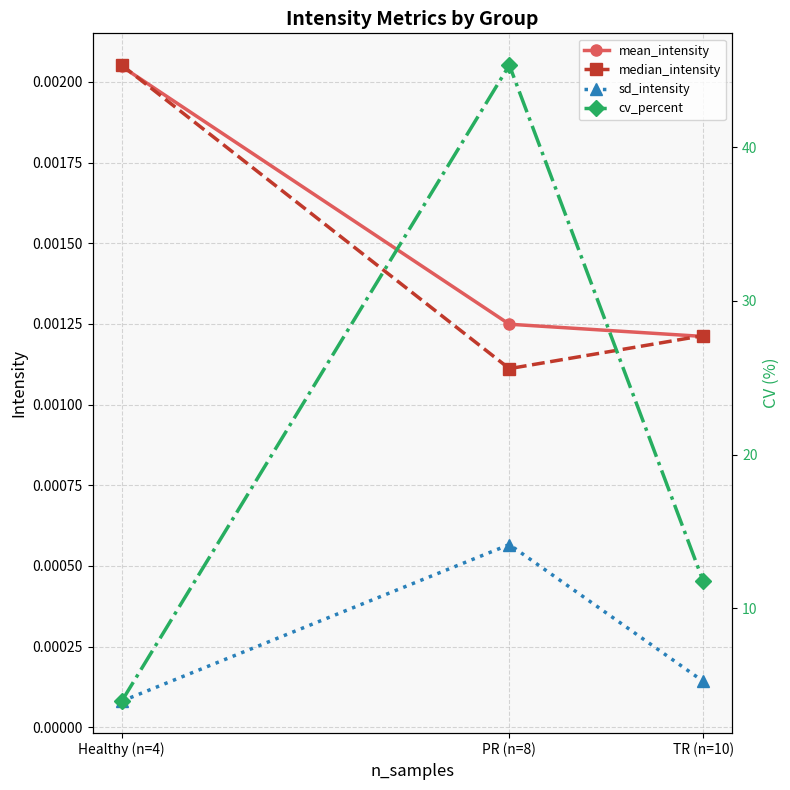

The median_intensity series shows 0.0 at PR (n=8). True or false?

False